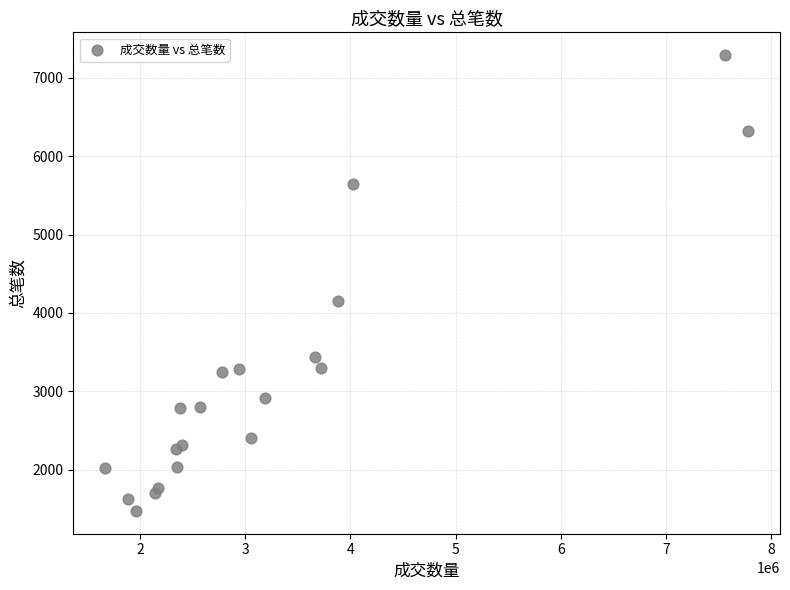

What Y value in the scatter plot is closest to 4382?

4150